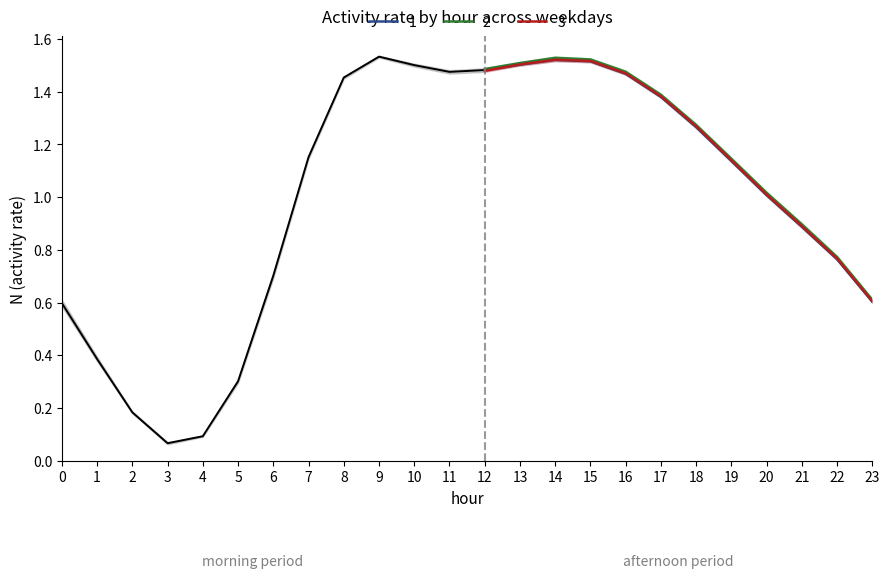

True or false: 3 has a value of 0.7 at 20.

False